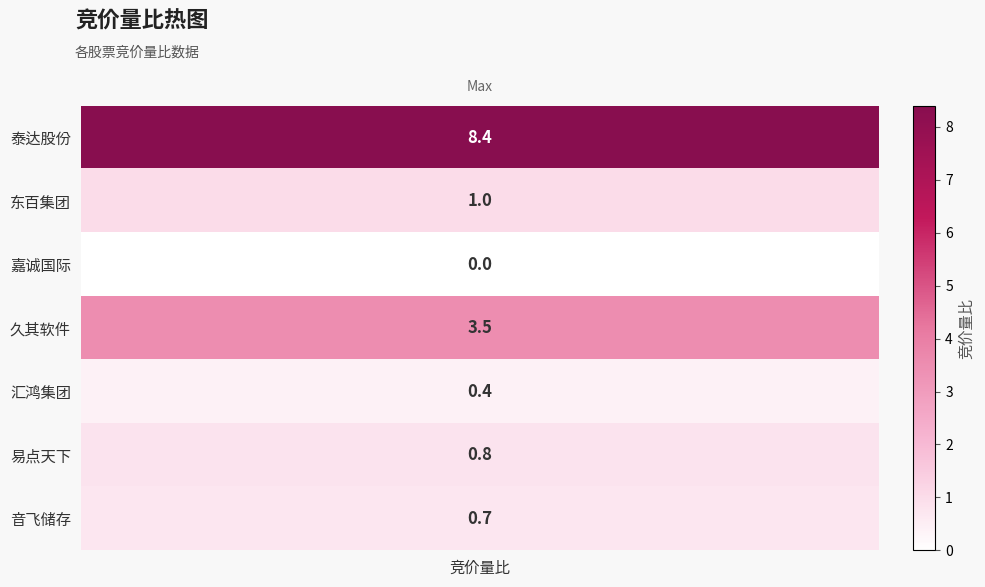

Between 4 and 3, which is larger?

3